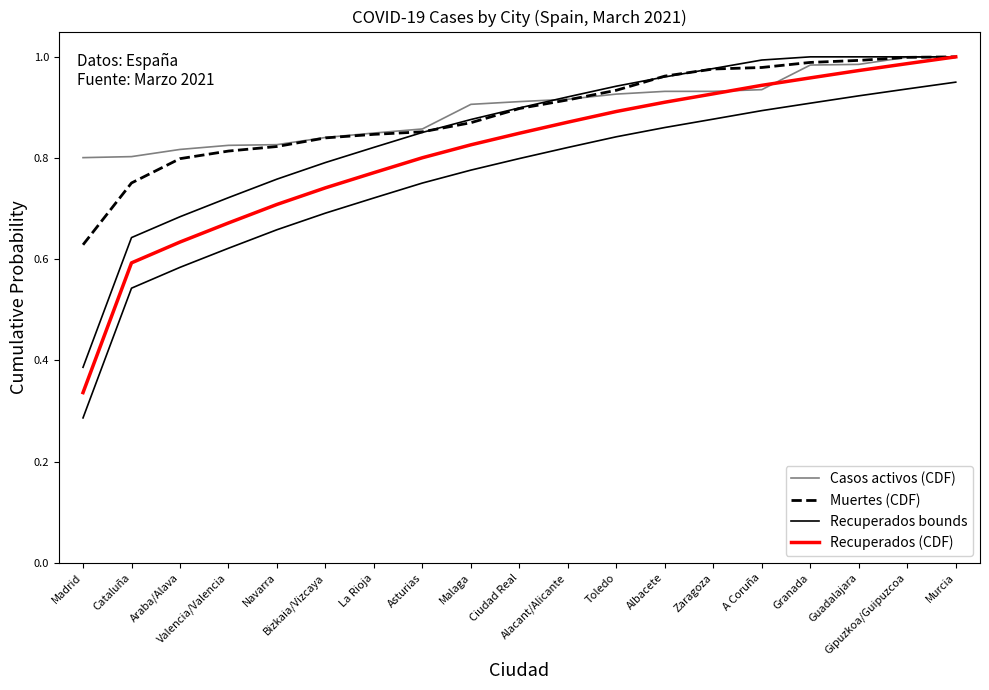

True or false: Recuperados (CDF) and Muertes (CDF) intersect in this chart.

False